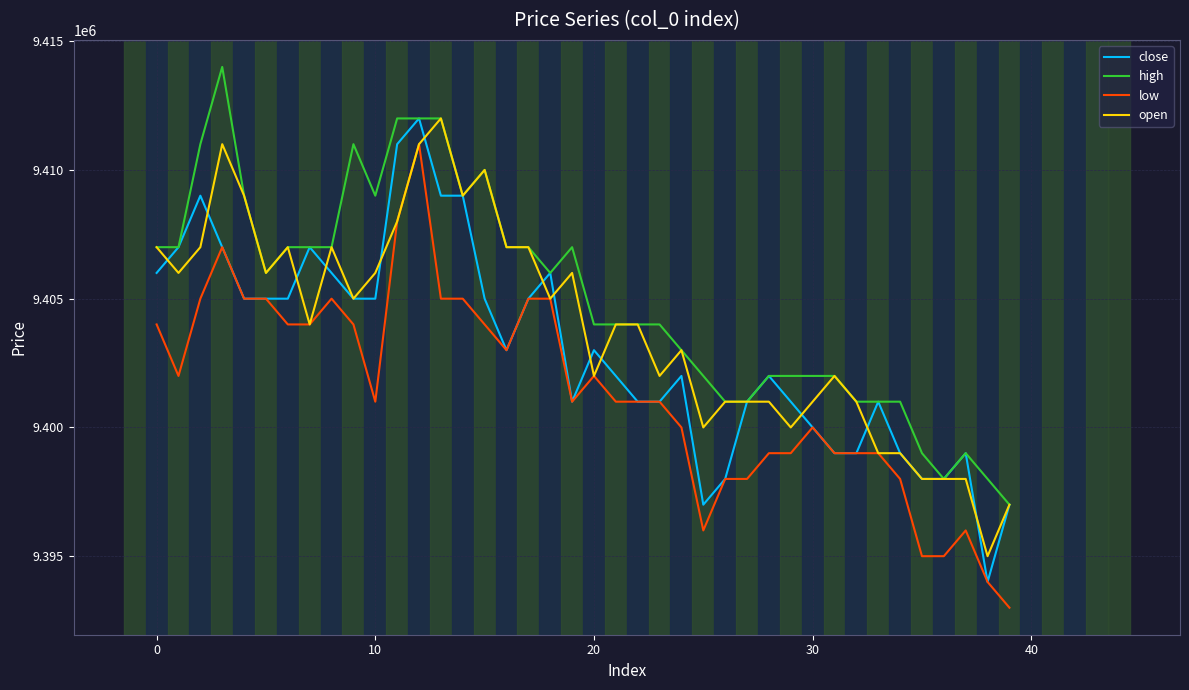

Which series has the largest total across all categories?

high